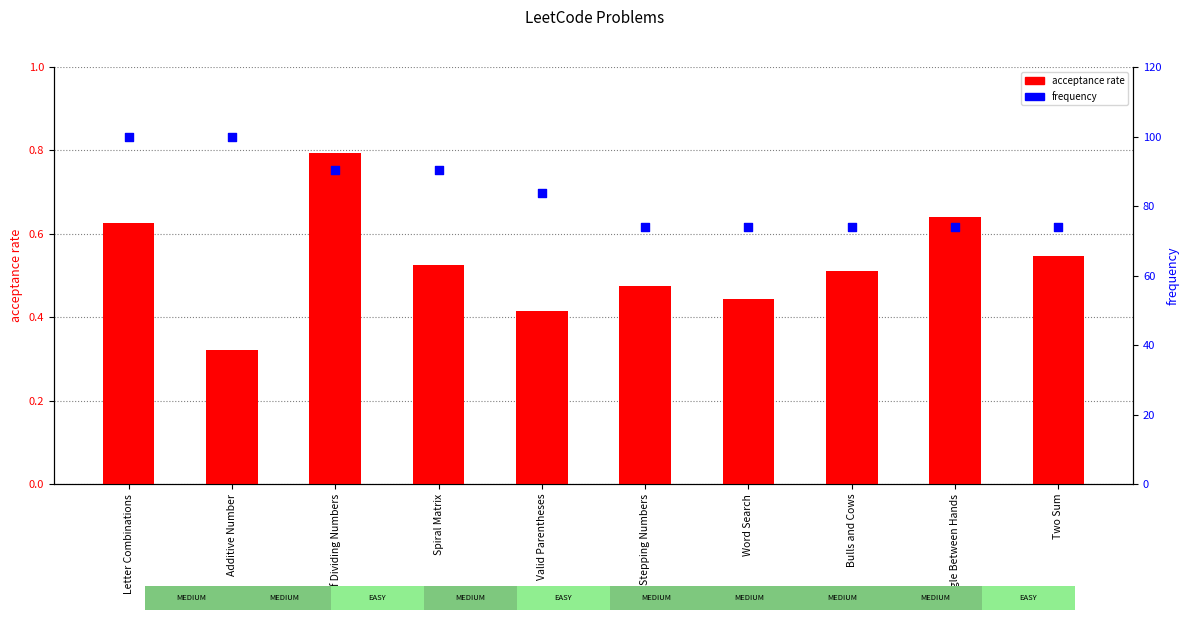

Which series has the largest total across all categories?

frequency